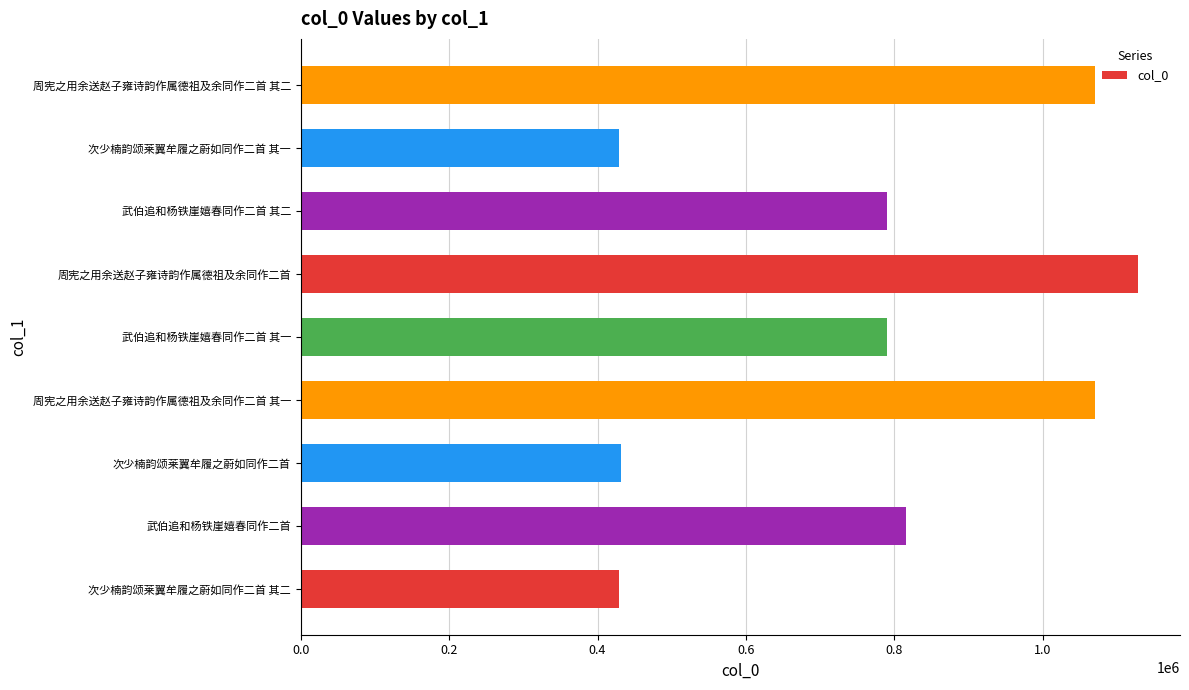

What is the minimum value shown in the chart?

429083